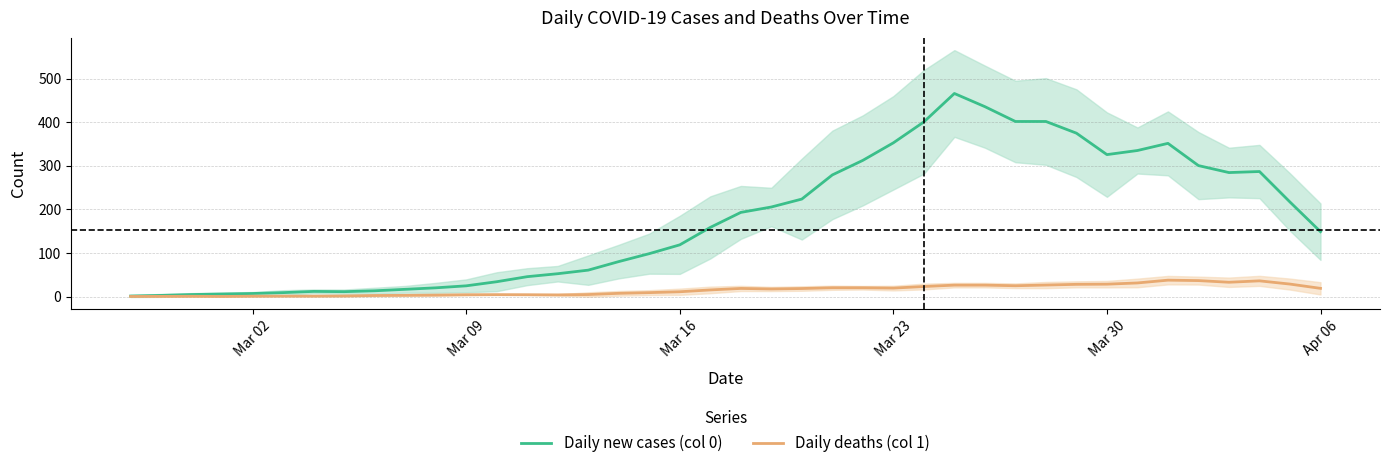

True or false: Daily new cases (col 0) has more than 0 points higher than both neighbors.

True